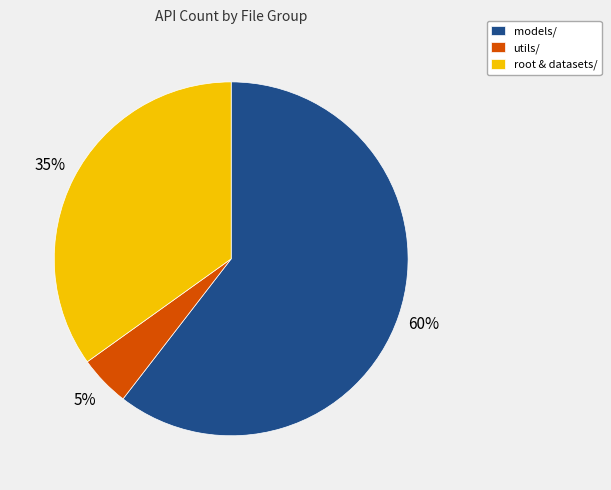

Does models/ represent more than half of the total?

Yes